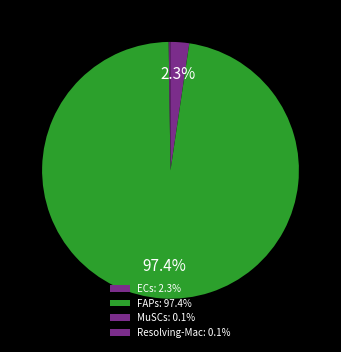

Combined, do FAPs and ECs account for over 50%?

Yes